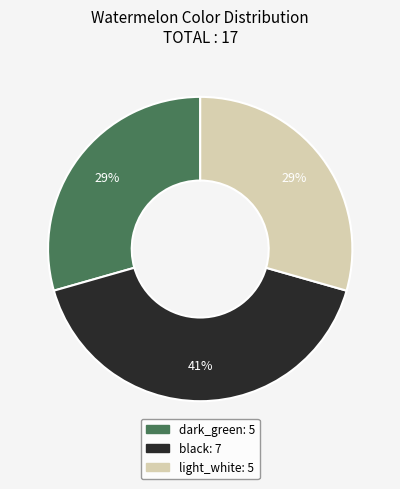

To the nearest percent, what is the combined percentage of dark_green and black?

71%